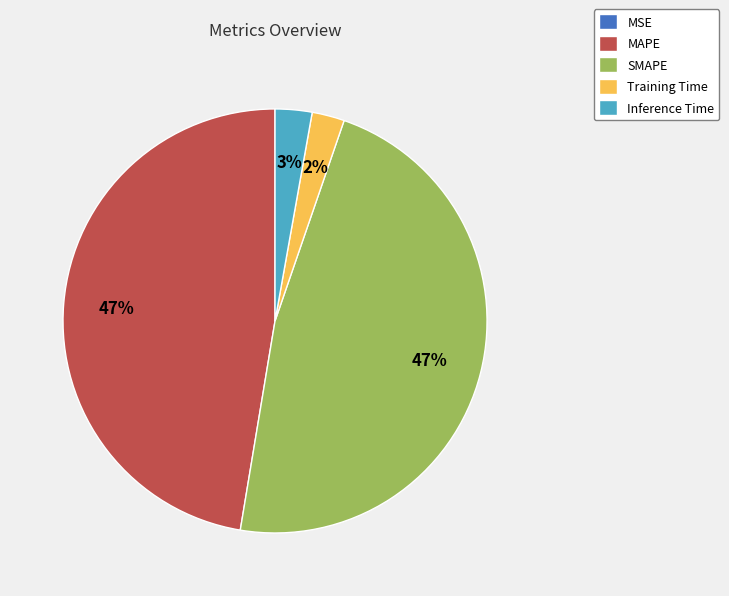

To the nearest percent, what is the average slice percentage?

20%